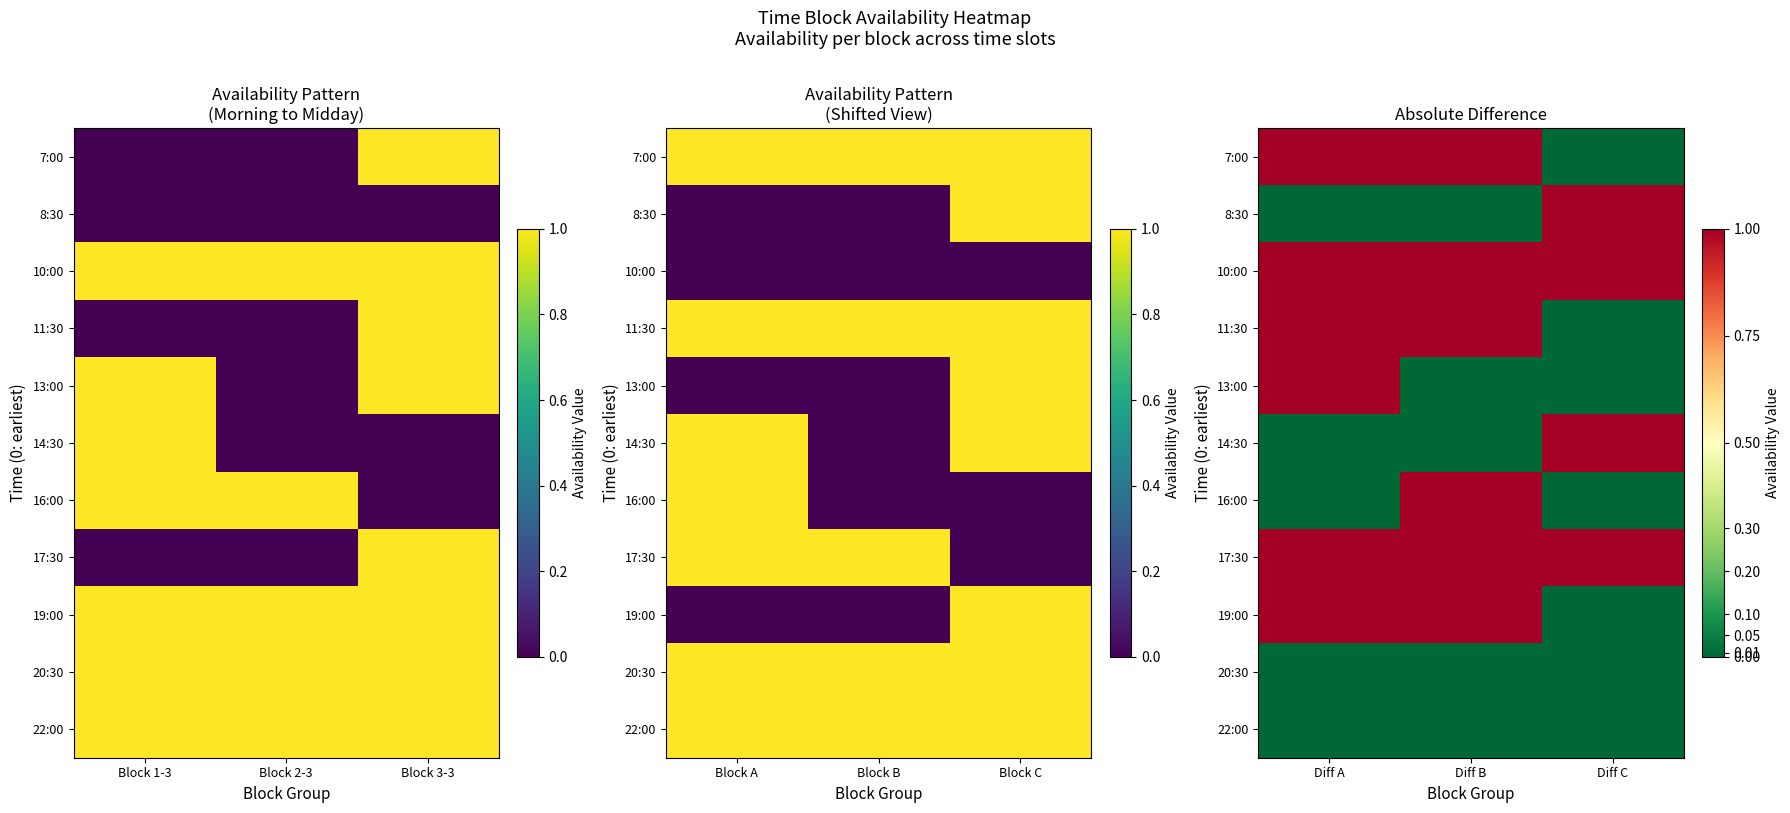

Is it true that 16:00 equals 1 at Diff B?

True